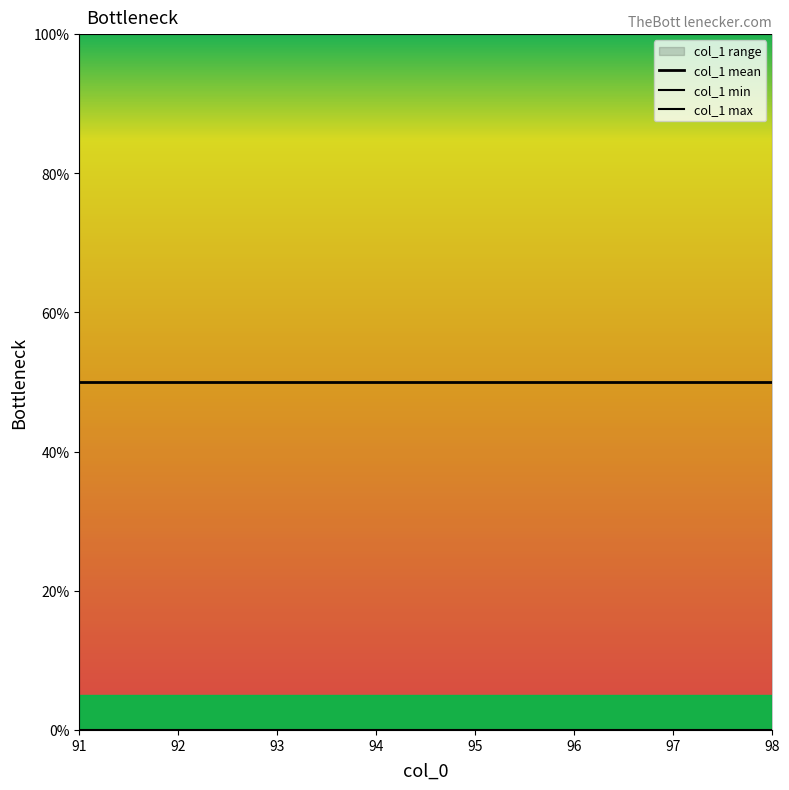

Which series has the largest total across all categories?

col_1 max